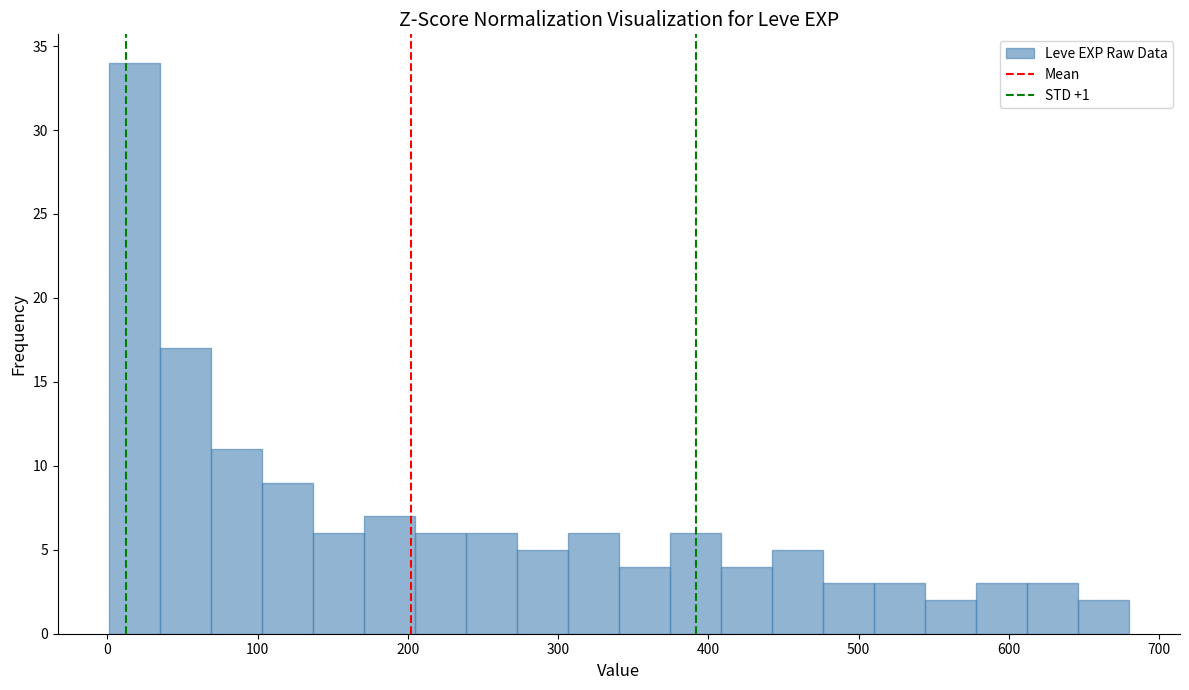

Around what value on the x-axis is the tallest bar? Give the approximate position of its centre, as read against the axis.

20